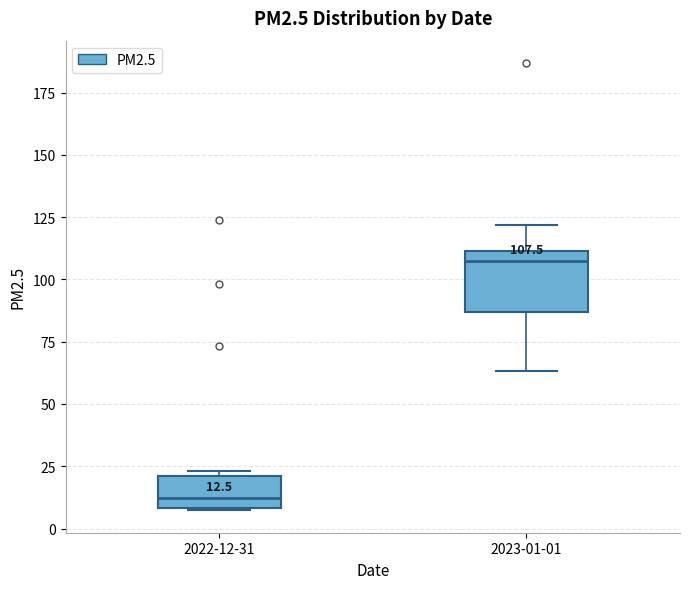

Which box is the tallest, from its lower edge to its upper edge?

2023-01-01